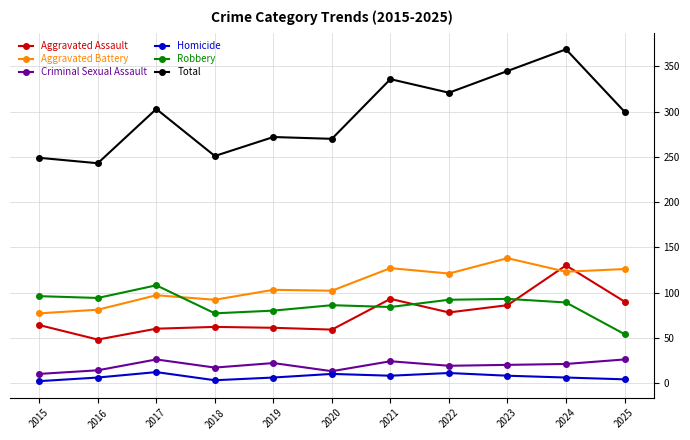

Where is the first local maximum for Criminal Sexual Assault?

2017